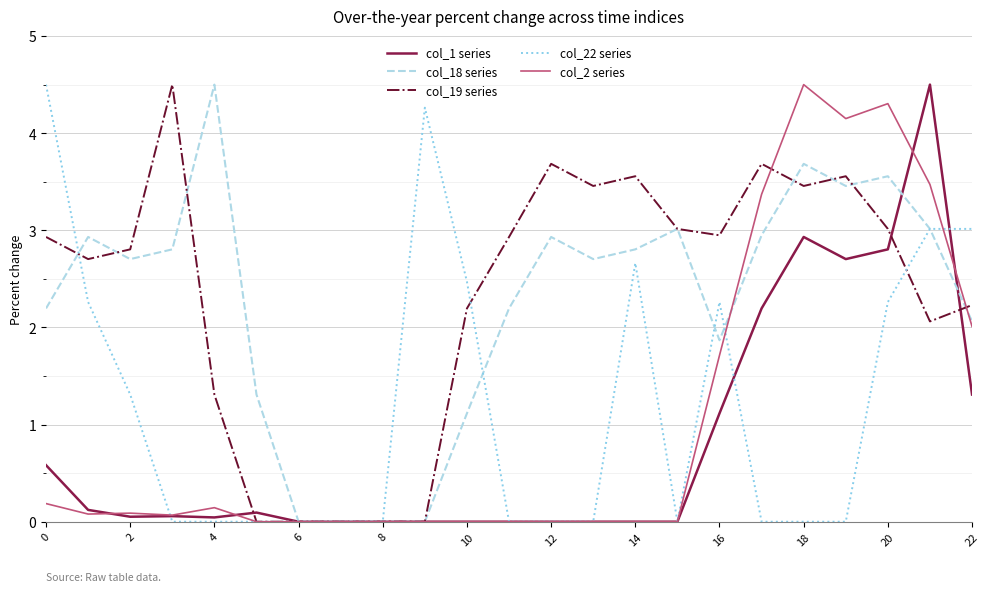

Reading right to left, list all the values displayed in this chart.

col_1 series: 1.3	4.5	2.8	2.7	2.9	2.2	1.1	0.0	0.0	0.0	0.0	0.0	0.0	0.0	0.0	0.0	0.0	0.1	0.0	0.1	0.1	0.1	0.6
col_18 series: 2.1	3.0	3.6	3.5	3.7	2.9	1.9	3.0	2.8	2.7	2.9	2.2	1.1	0.0	0.0	0.0	0.0	1.3	4.5	2.8	2.7	2.9	2.2
col_19 series: 2.2	2.1	3.0	3.6	3.5	3.7	2.9	3.0	3.6	3.5	3.7	2.9	2.2	0.0	0.0	0.0	0.0	0.0	1.3	4.5	2.8	2.7	2.9
col_22 series: 3.0	3.0	2.3	0.0	0.0	0.0	2.3	0.0	2.7	0.0	0.0	0.0	2.5	4.3	0.0	0.0	0.0	0.0	0.0	0.0	1.3	2.3	4.5
col_2 series: 2.0	3.5	4.3	4.2	4.5	3.4	1.7	0.0	0.0	0.0	0.0	0.0	0.0	0.0	0.0	0.0	0.0	0.0	0.1	0.1	0.1	0.1	0.2